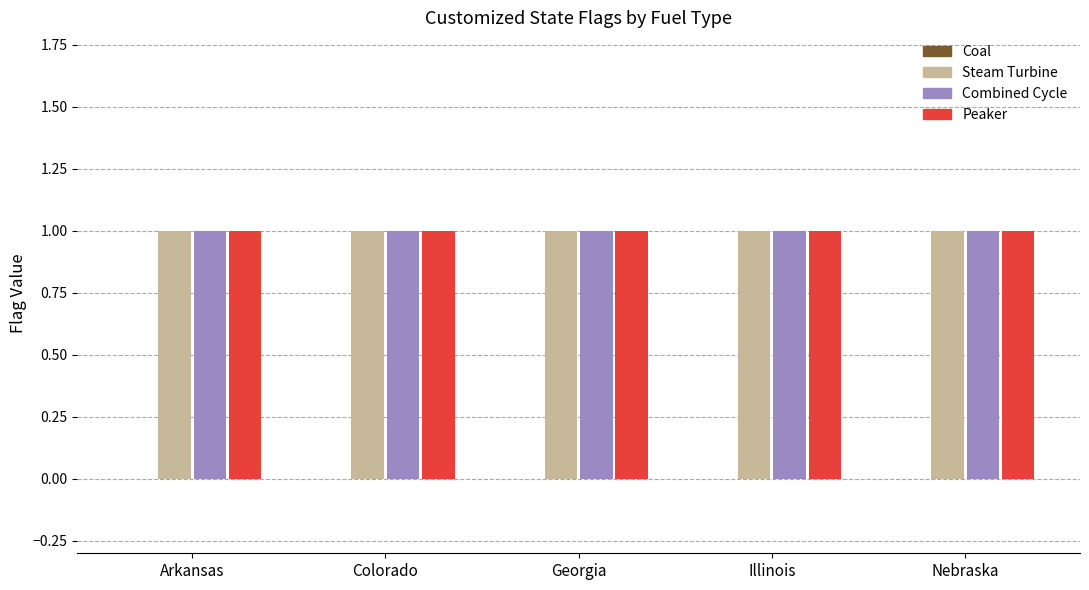

Reading left to right, extract all data points from this chart.

hard coal: 0	0	0	0	0
natural gas steam turbine: 1	1	1	1	1
natural gas combined cycle: 1	1	1	1	1
natural gas peaker: 1	1	1	1	1